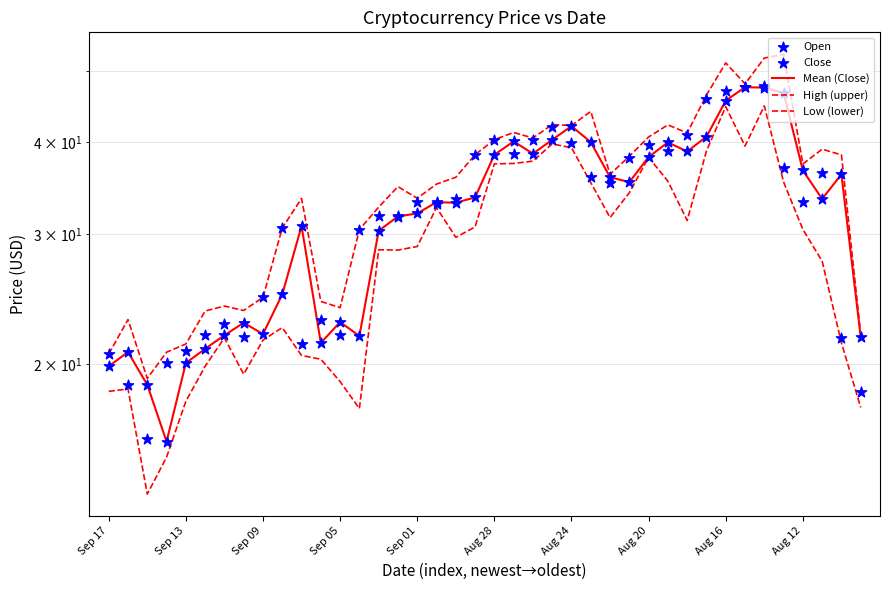

Which series has the widest spread of Y values?

High (upper)